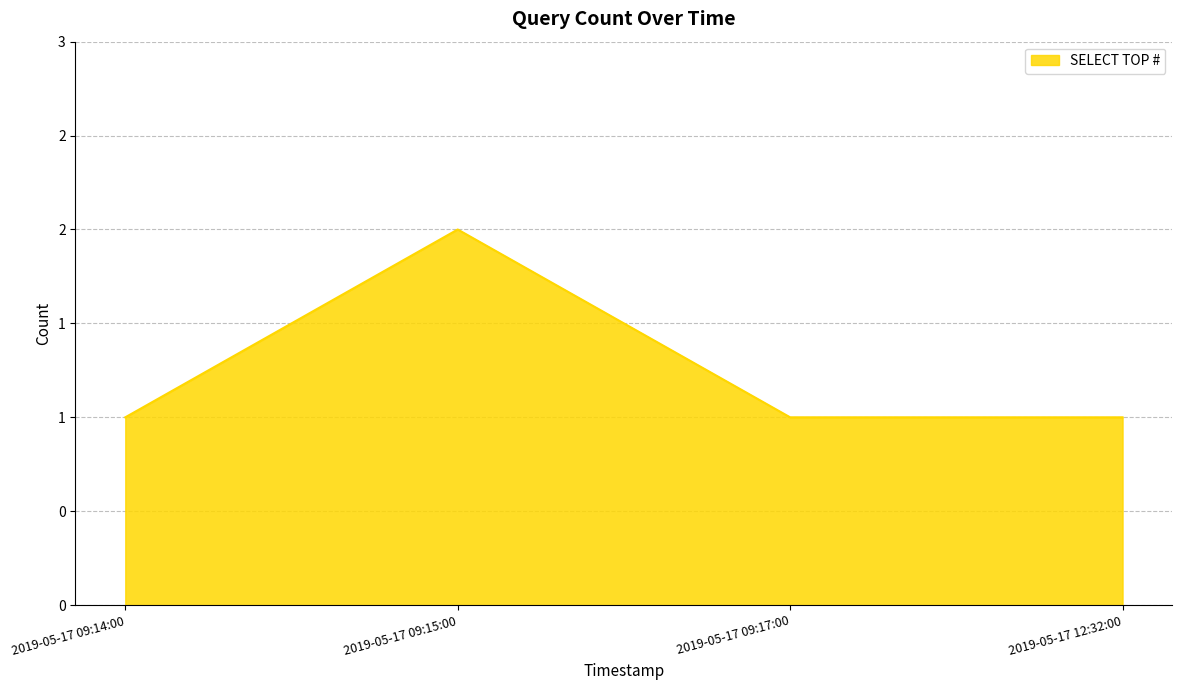

What is the change in value from 2019-05-17 09:14:00 to 2019-05-17 09:15:00?

+1